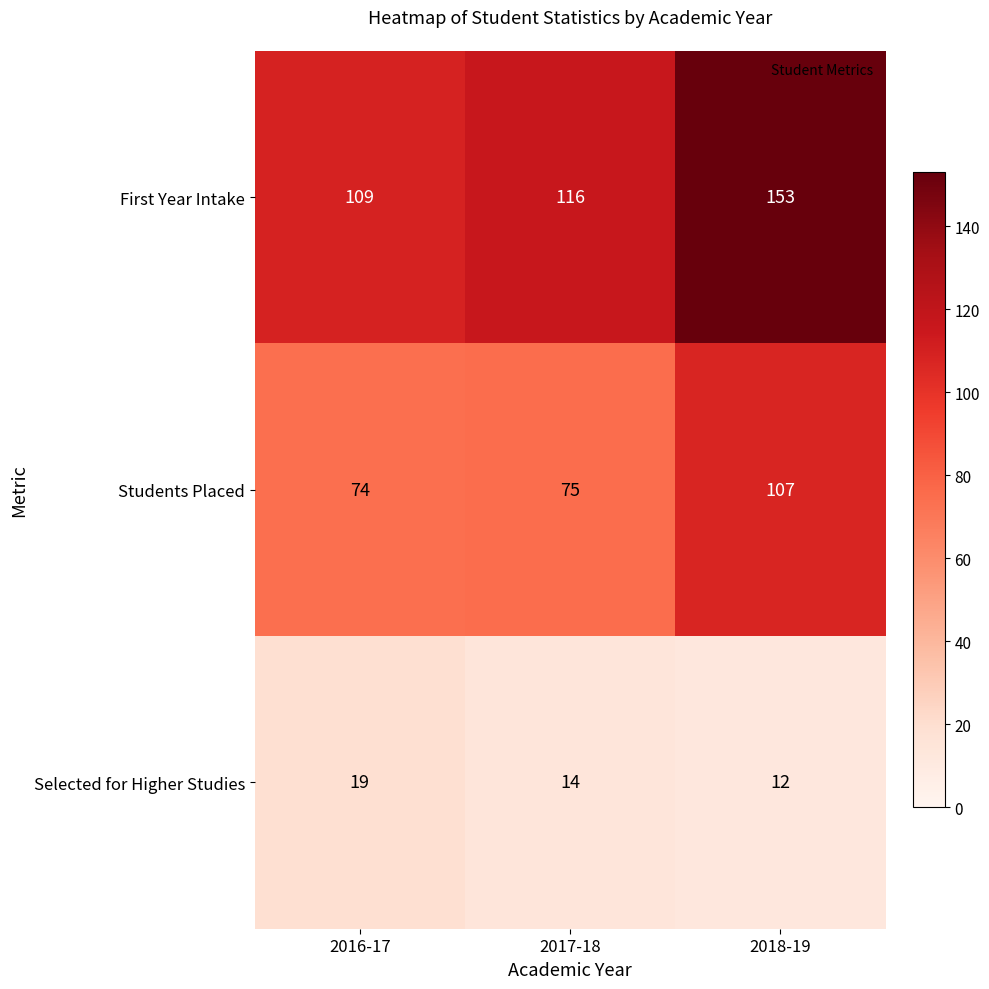

What is the sum of all Selected for Higher Studies values?

45